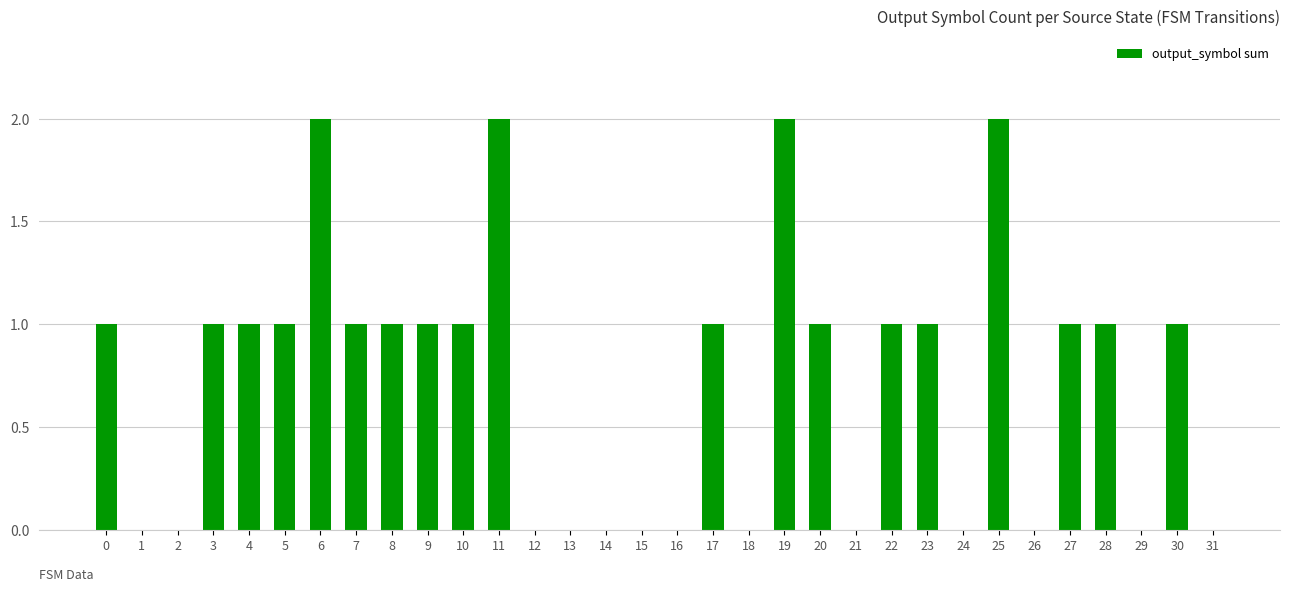

The value at 10 is 2. True or false?

False